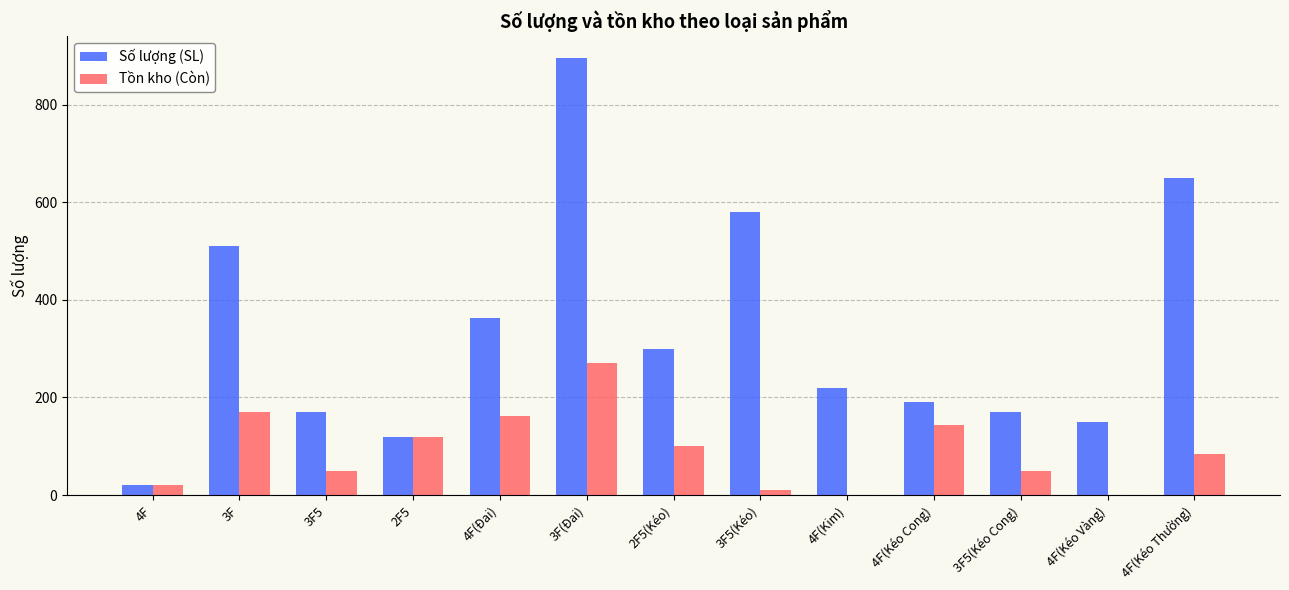

How many series are shown in this chart?

2